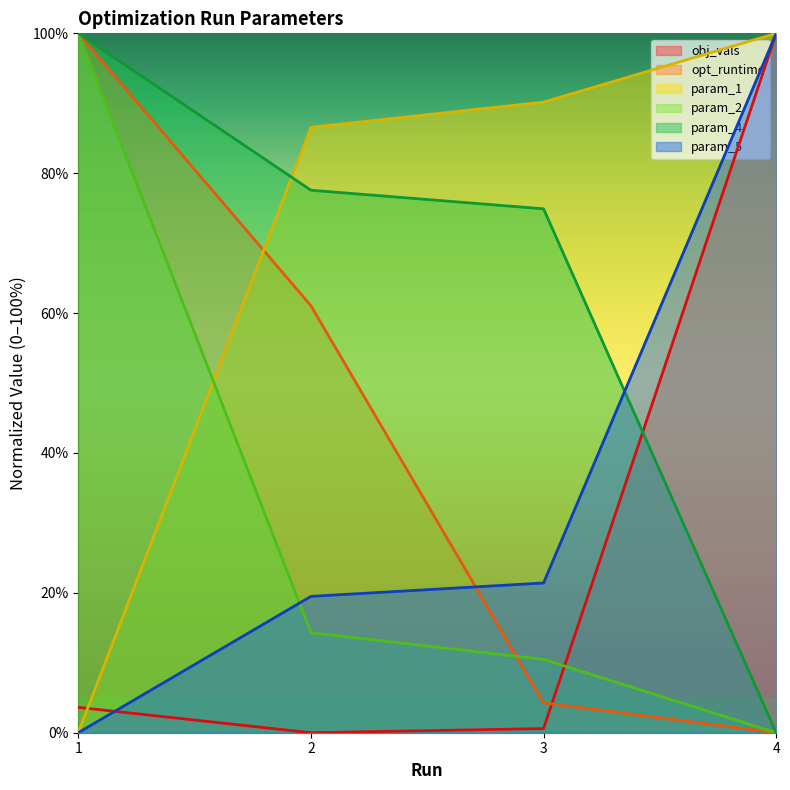

Which label corresponds to the smallest value in the chart?

2